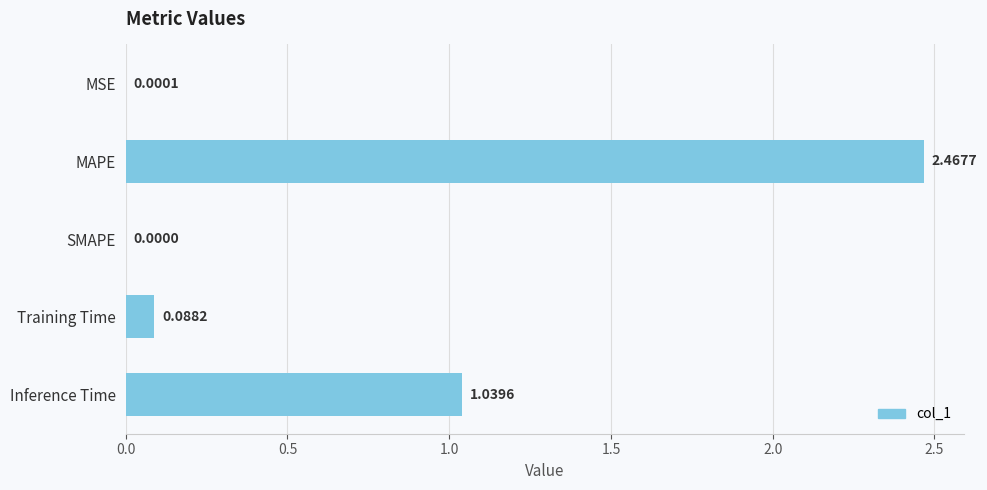

Where is the data nearest to the value 1?

Inference Time